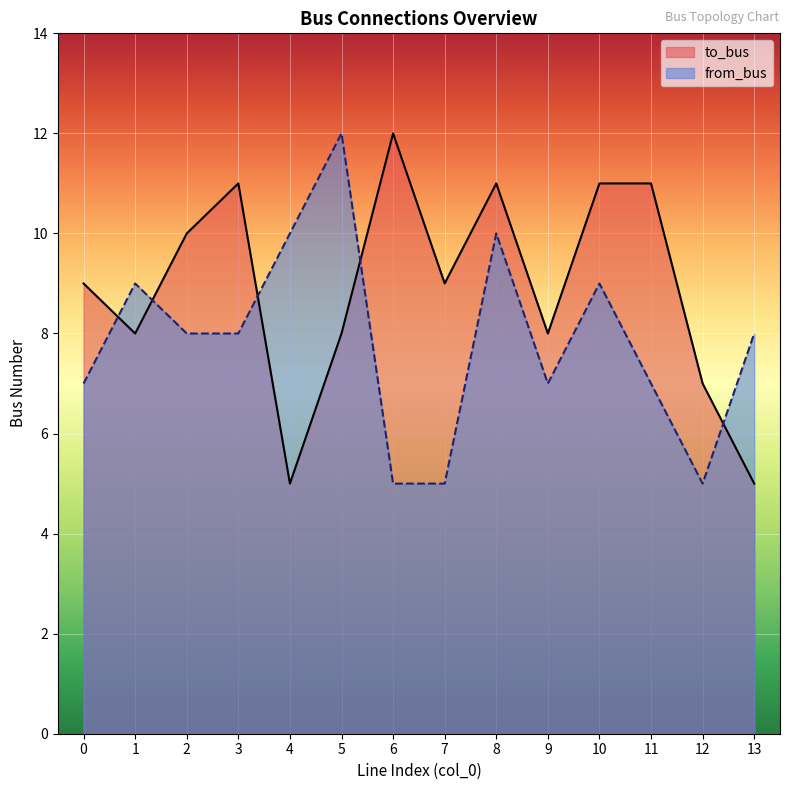

At which category does to_bus reach its first local peak?

3